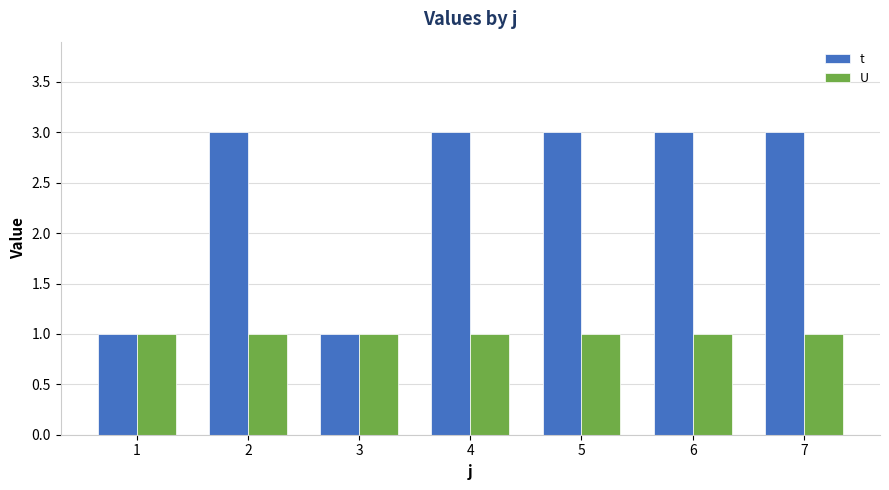

Reading left to right, transcribe all the data shown in this chart.

t: 1=1	2=3	3=1	4=3	5=3	6=3	7=3
U: 1=1	2=1	3=1	4=1	5=1	6=1	7=1